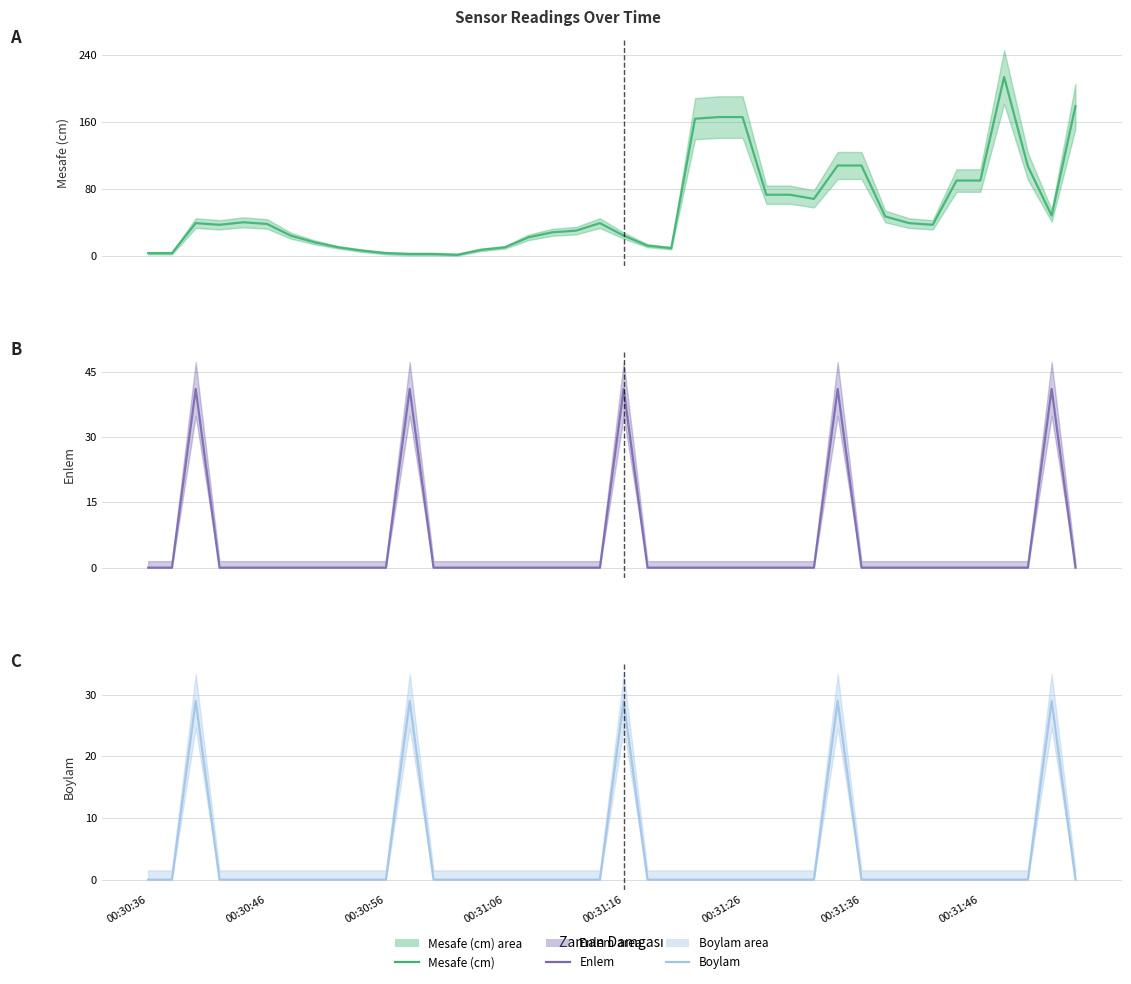

What position from the right is 00:30:56?

30